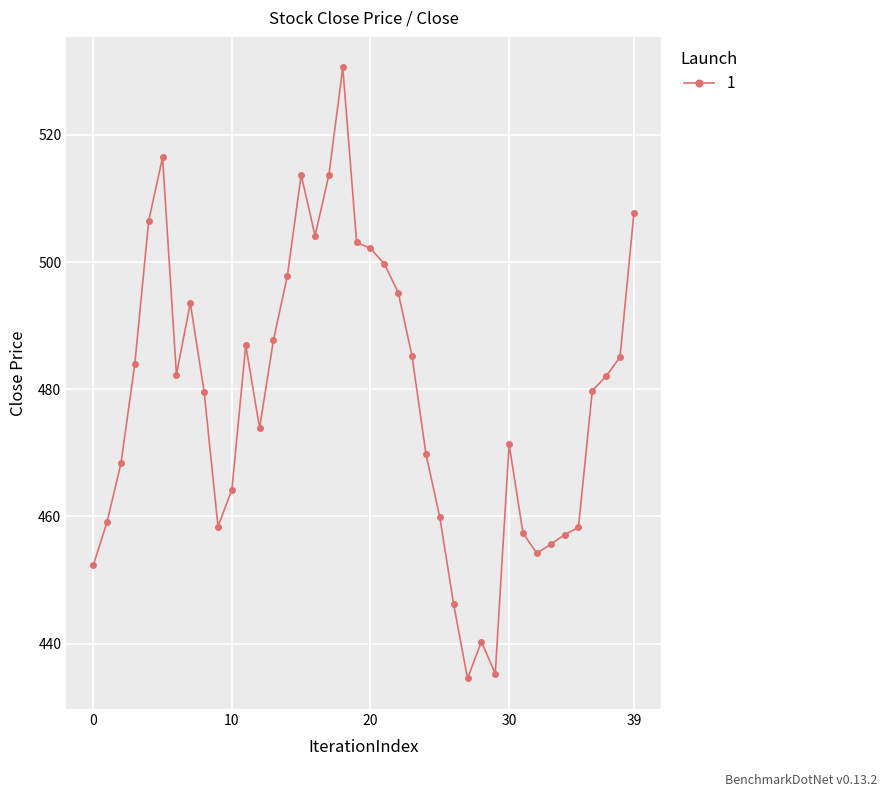

What is the value of the 16th point from the left?

513.7